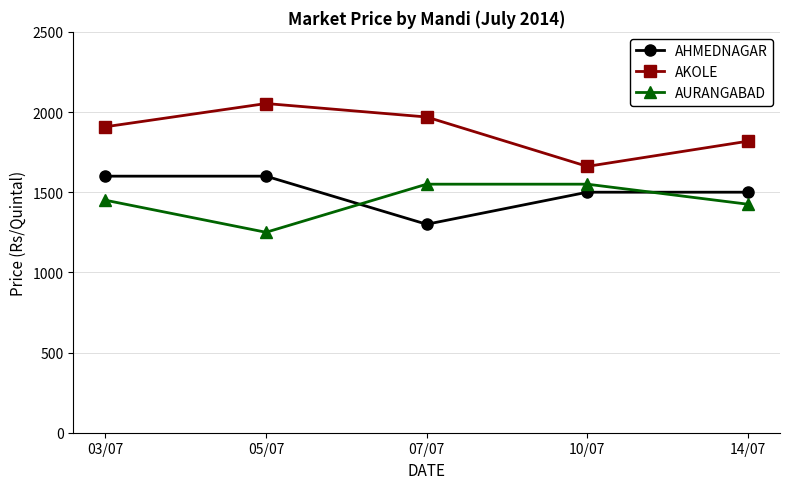

Reading right to left, transcribe all the data shown in this chart.

AHMEDNAGAR: 1500	1500	1300	1600	1600
AKOLE: 1818	1661	1969	2053	1908
AURANGABAD: 1425	1550	1550	1250	1450